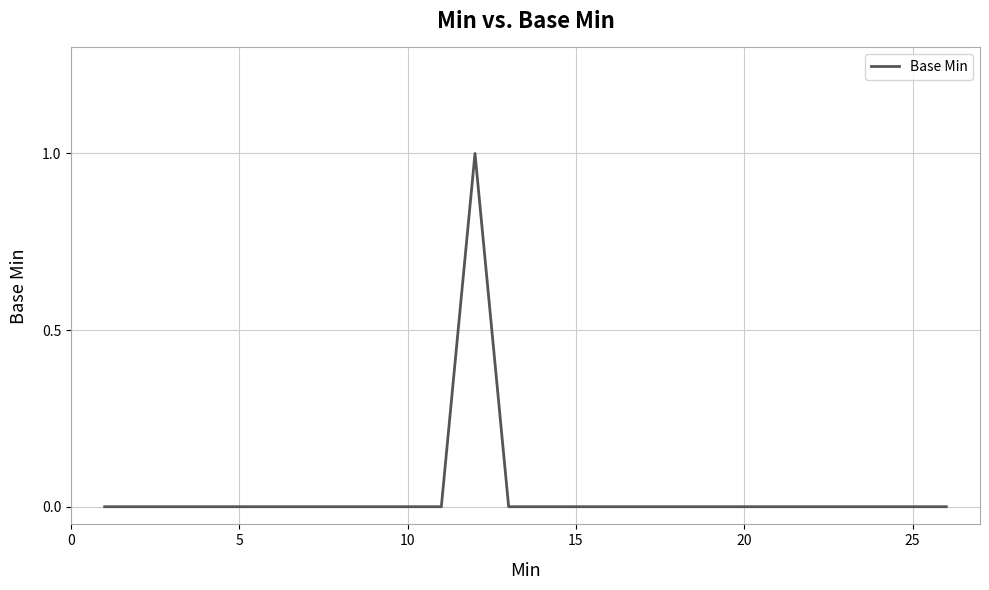

How many values are between 0 and 1?

26